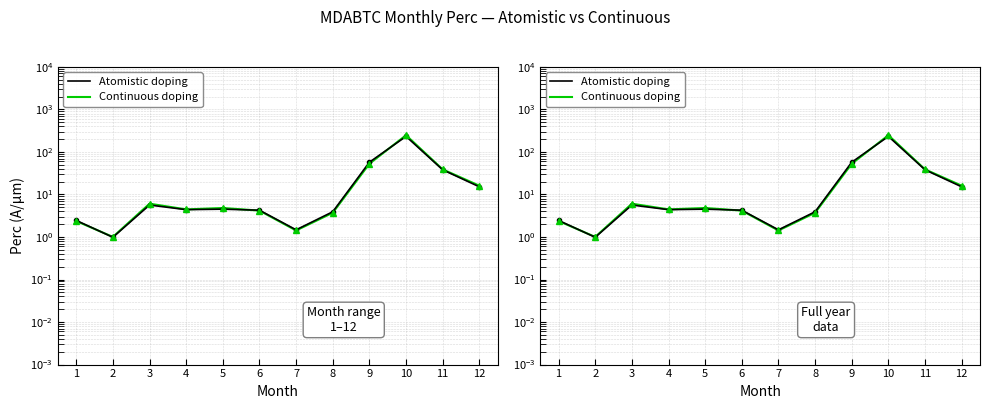

How many interior local peaks does the Atomistic doping series have?

3